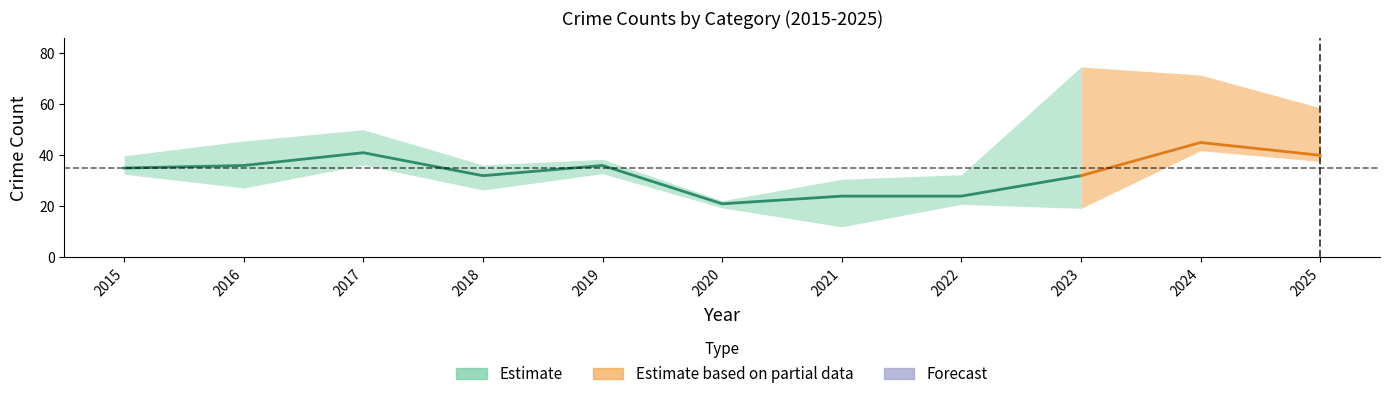

Does the chart have visible grid lines?

No